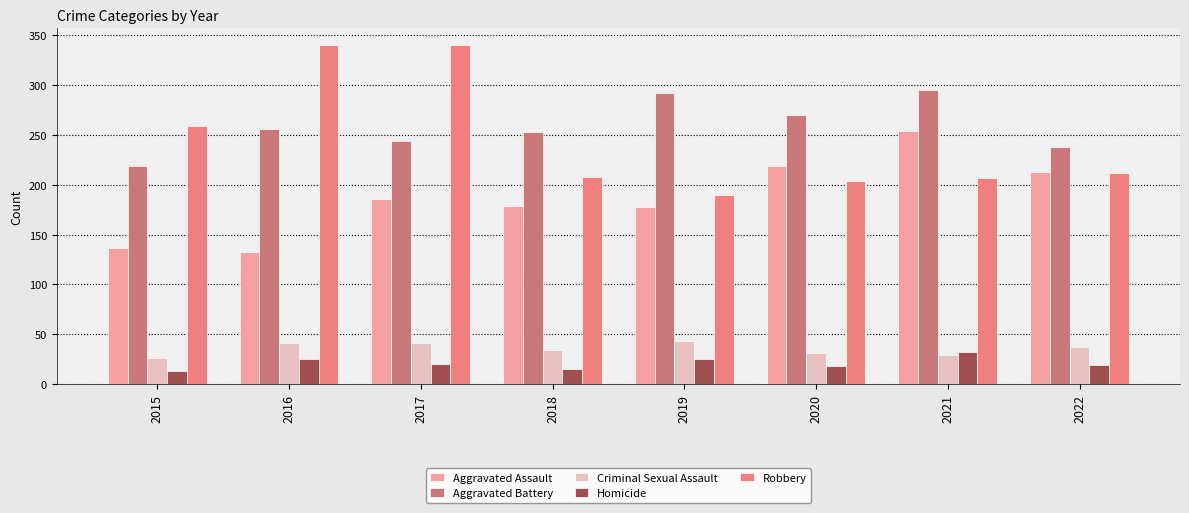

What is the value of the Aggravated Assault bar at the 3rd from the left?

186